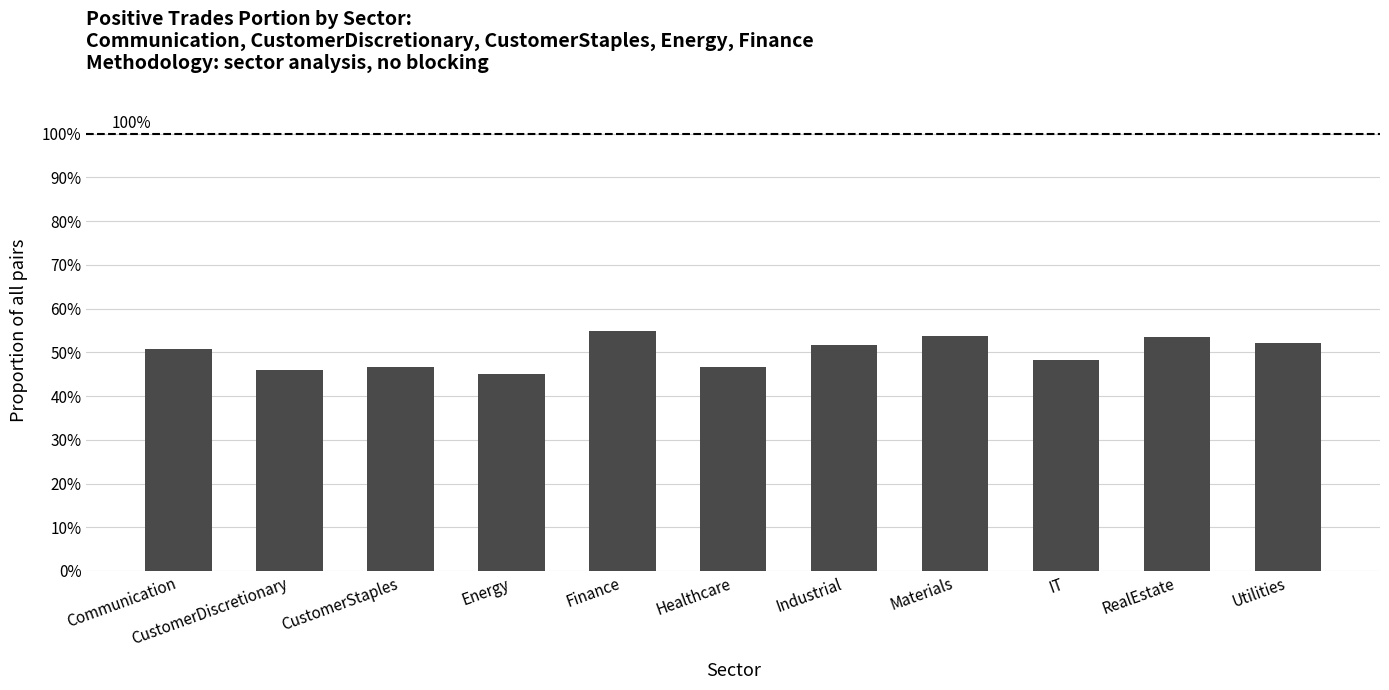

What is the label of the 2nd bar from the right?

RealEstate